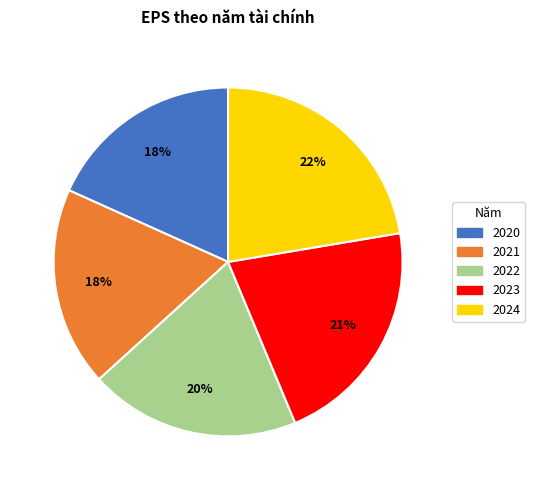

True or false: 2021 accounts for 18% of the total.

True